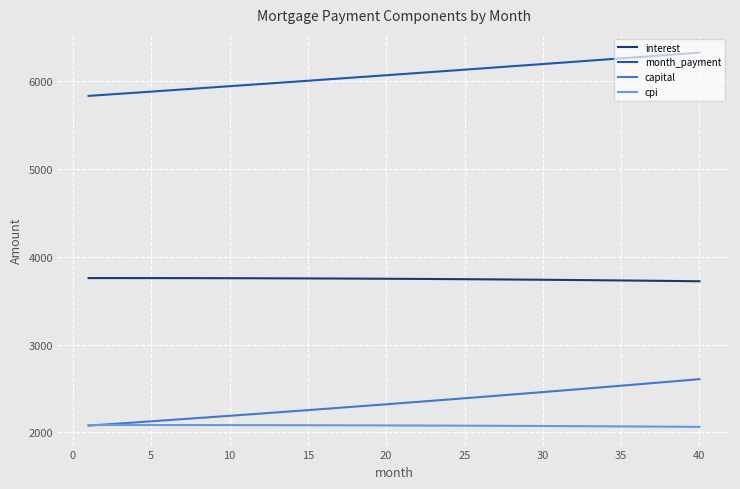

What is the greatest value displayed?

6327.6